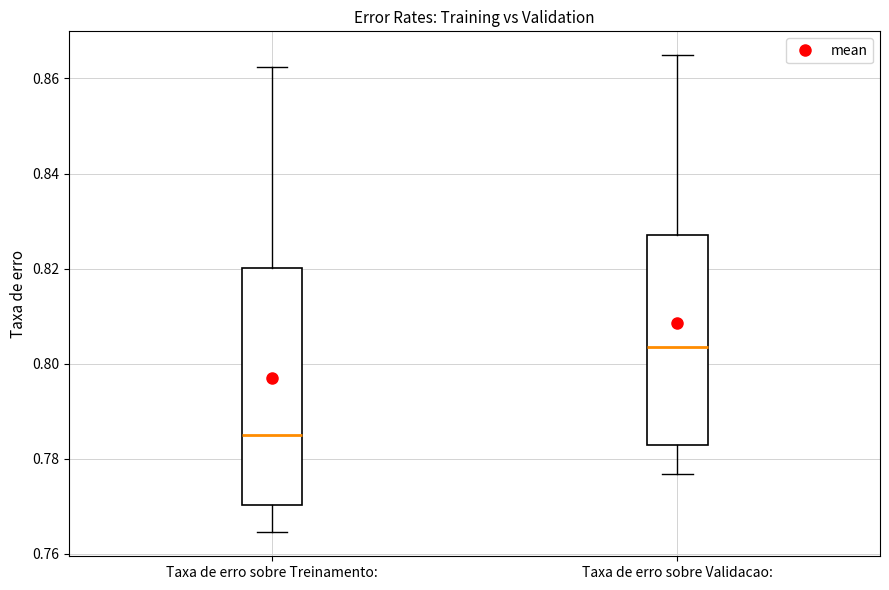

Which box is the tallest, from its lower edge to its upper edge?

Taxa de erro sobre Treinamento: